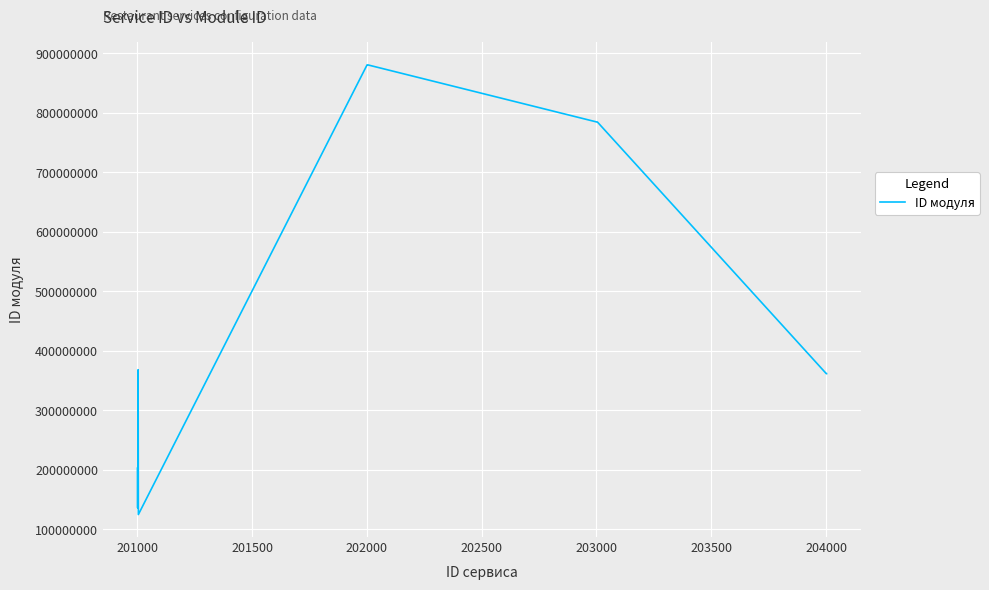

What is the difference between the maximum and minimum values?

755530004